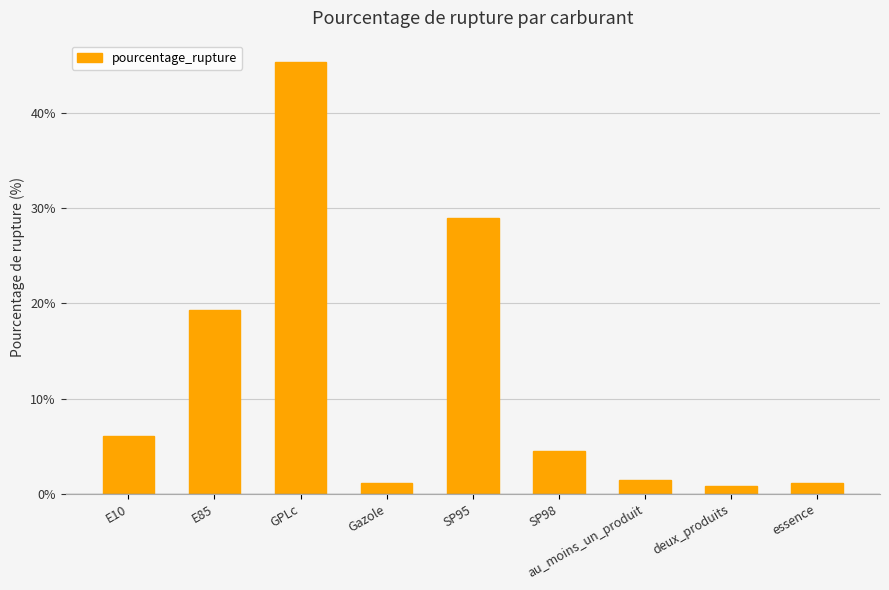

Which label corresponds to the largest value in the chart?

GPLc